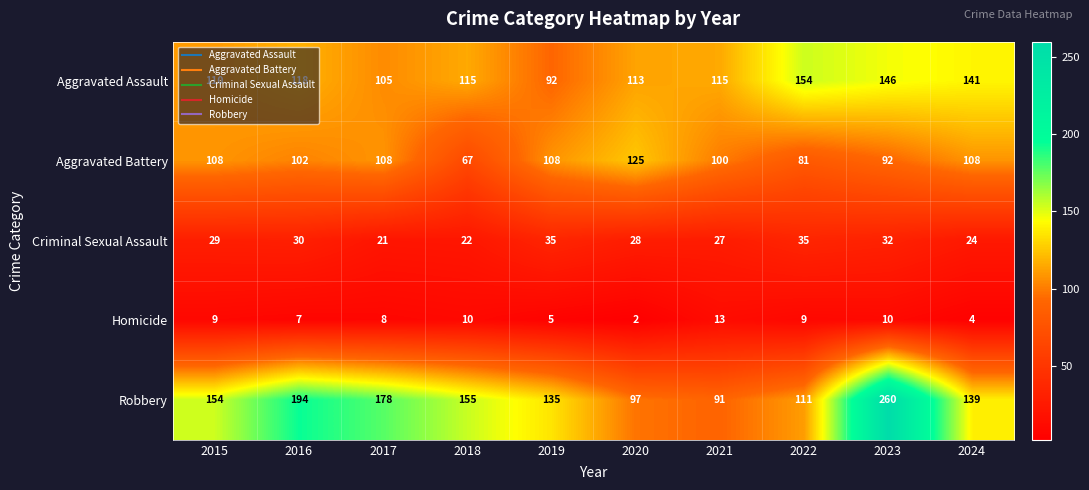

How many distinct data groups are displayed?

5